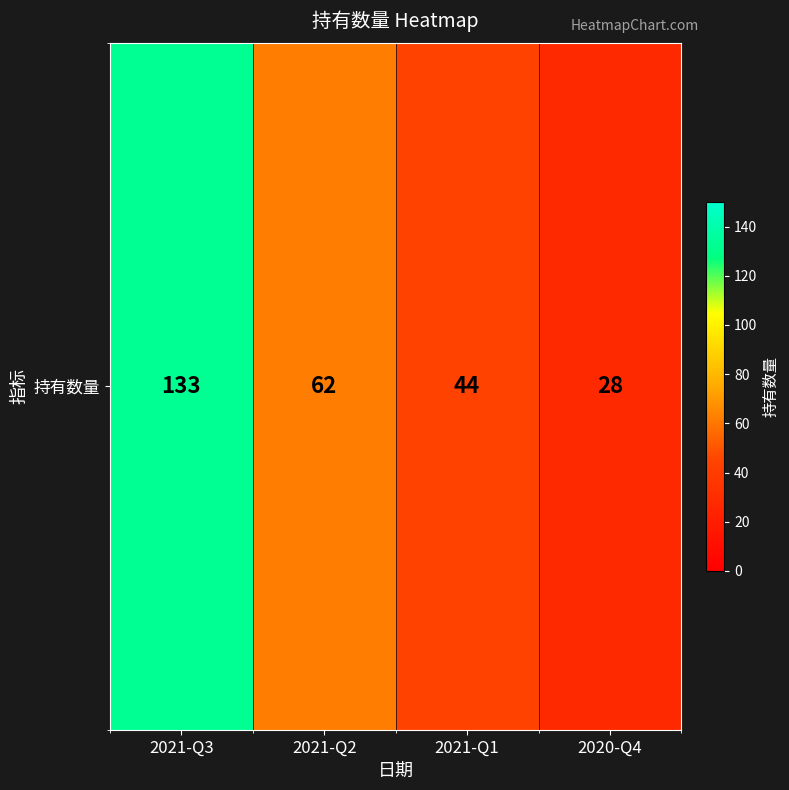

How many values are below 62?

2